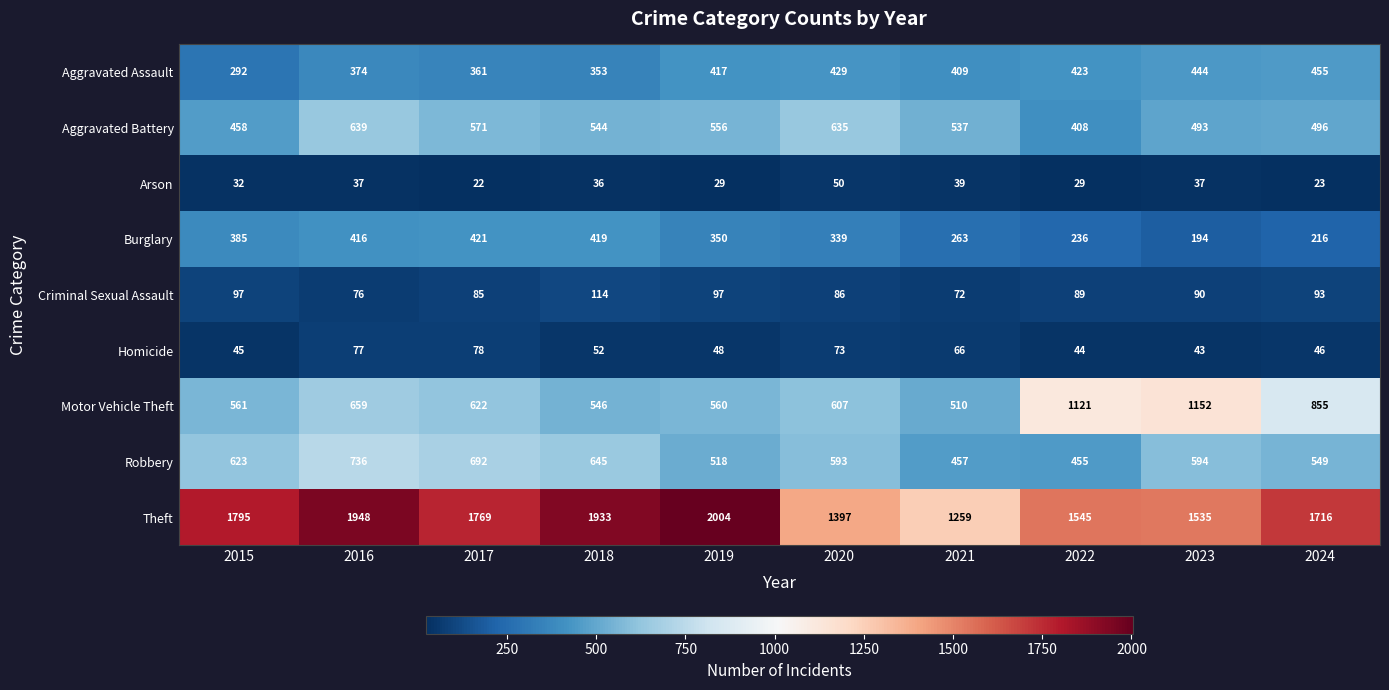

The value of Motor Vehicle Theft at 2019 is 326. True or false?

False